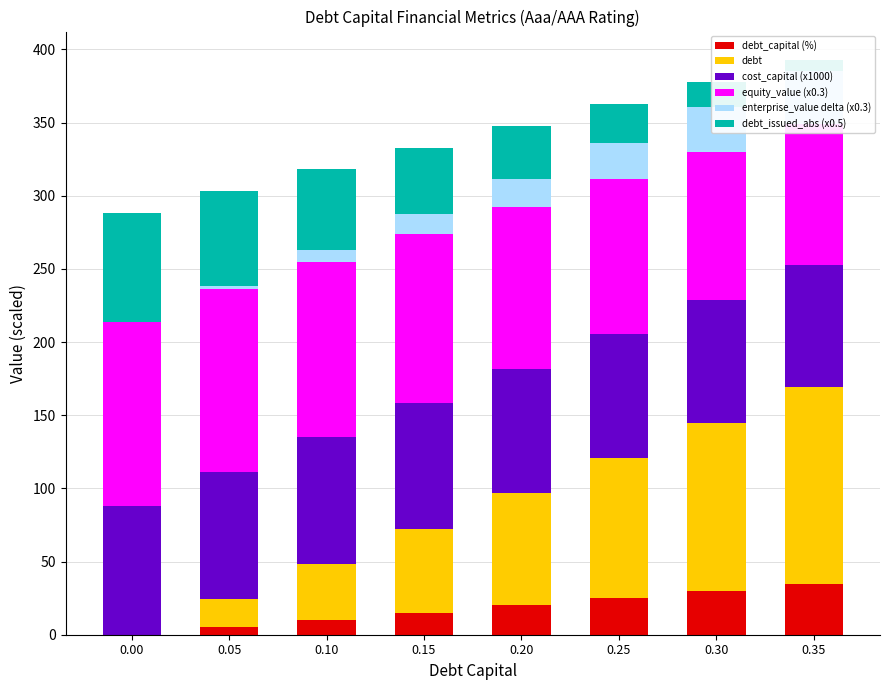

Where is debt nearest to the value 67?

0.15